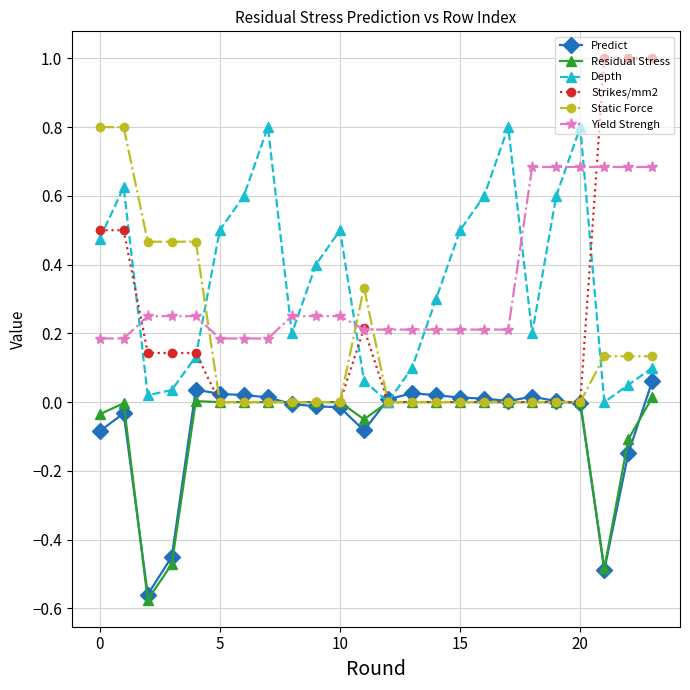

True or false: Yield Strengh and Depth cross at least once.

True